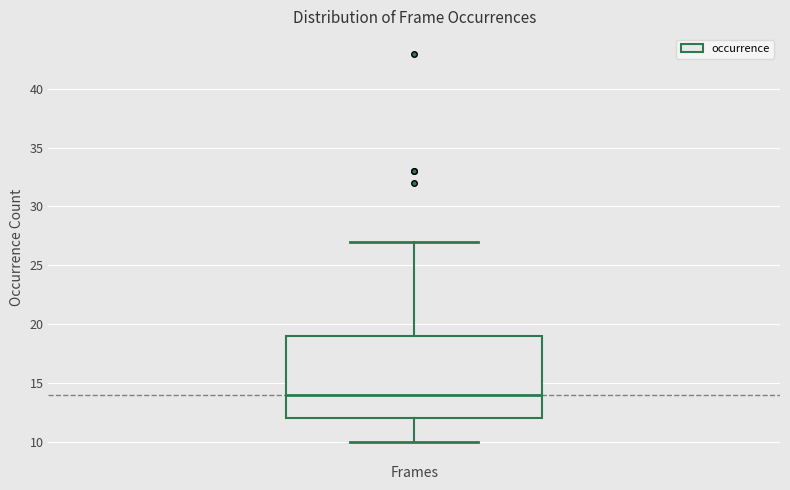

Where is the upper edge of the box for Frames on the y-axis? The values are not printed on the chart, so give them approximately, as read against the axis.

19